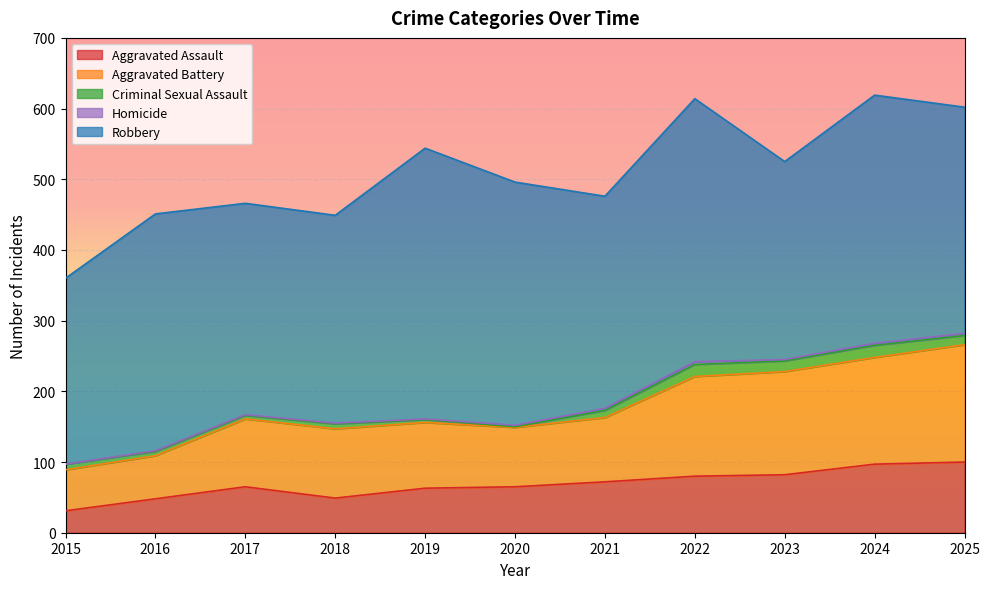

The value of Aggravated Assault at 2016 is 85. True or false?

False